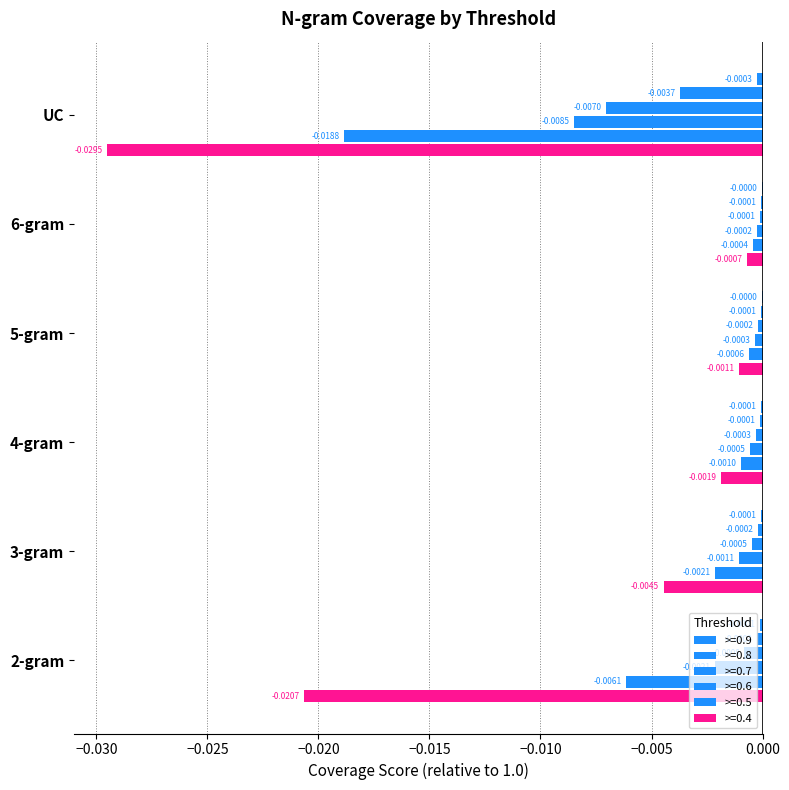

At which category is the sum across all series the highest?

6-gram